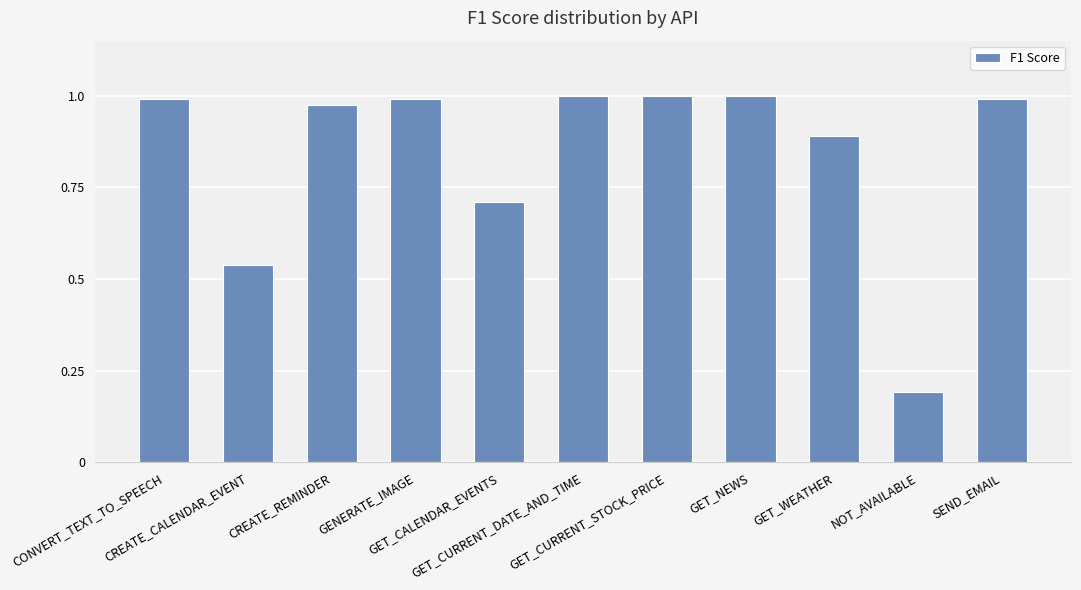

What is the label of the 11th bar from the right?

CONVERT_TEXT_TO_SPEECH